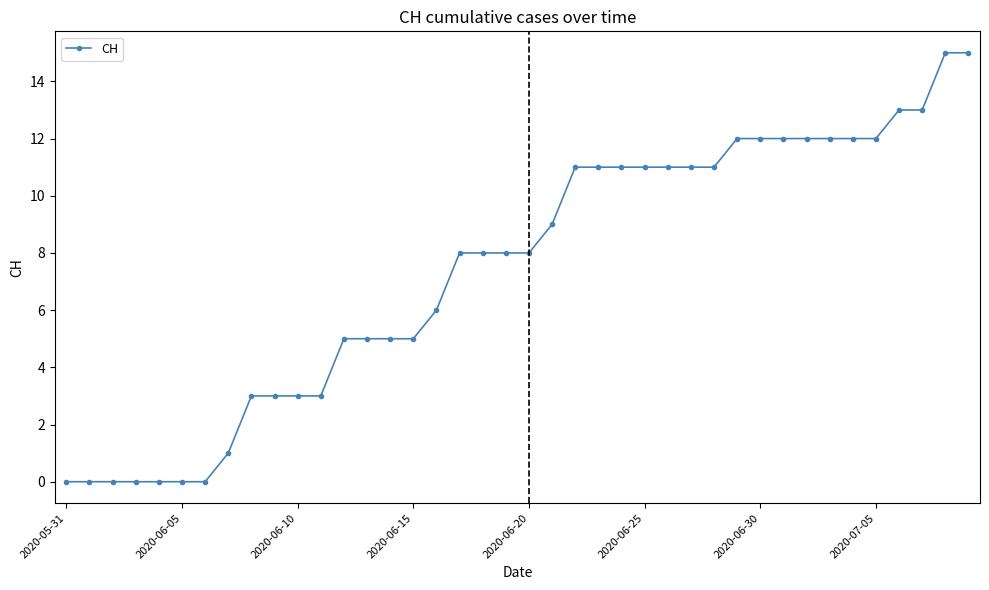

Count the number of data series in this chart.

1